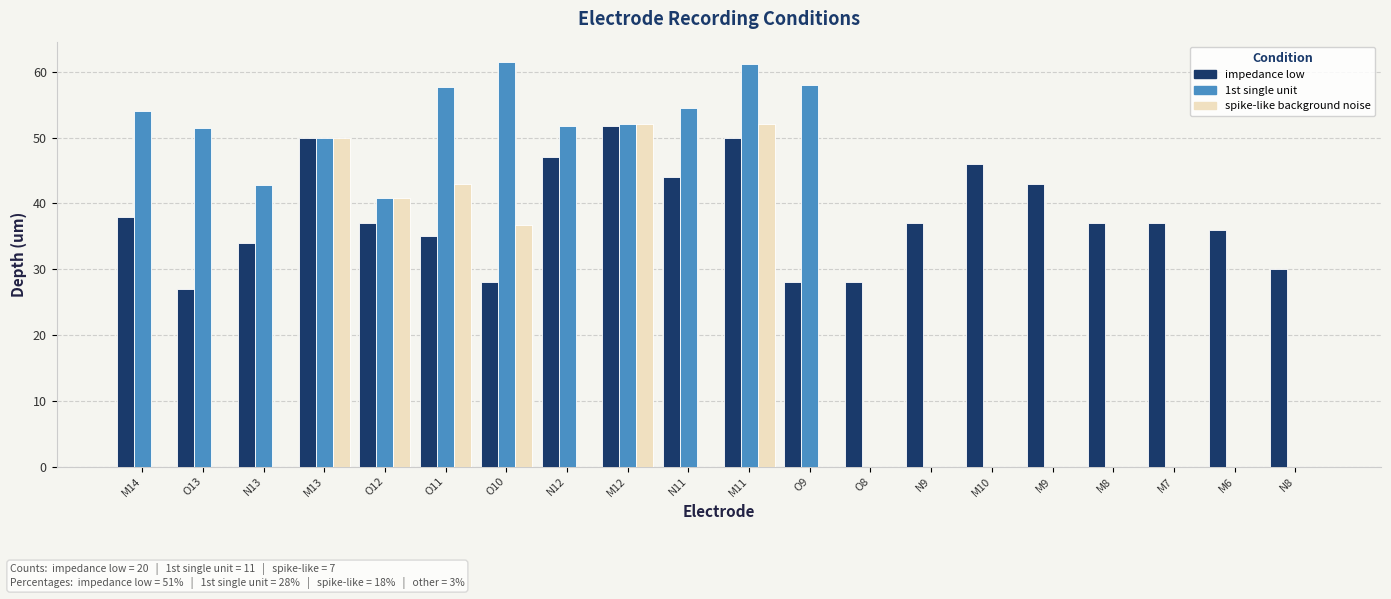

Read the 1st single unit value at O10.

61.5